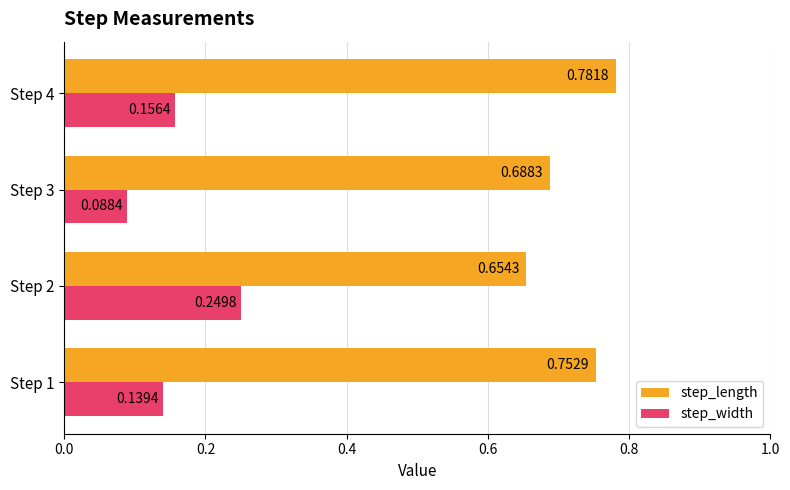

Which series has the widest spread of values?

step_width